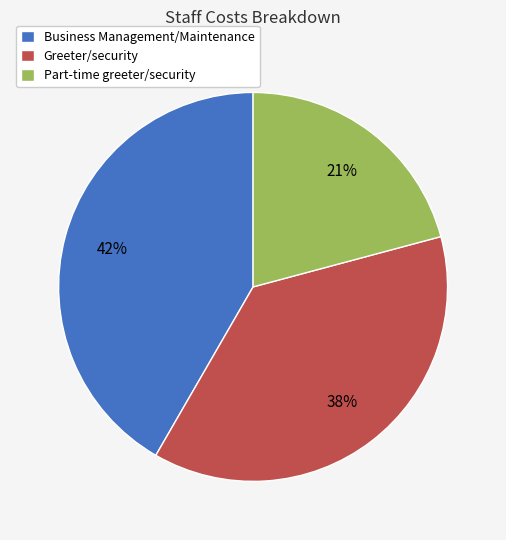

Count the number of slices in the pie.

3